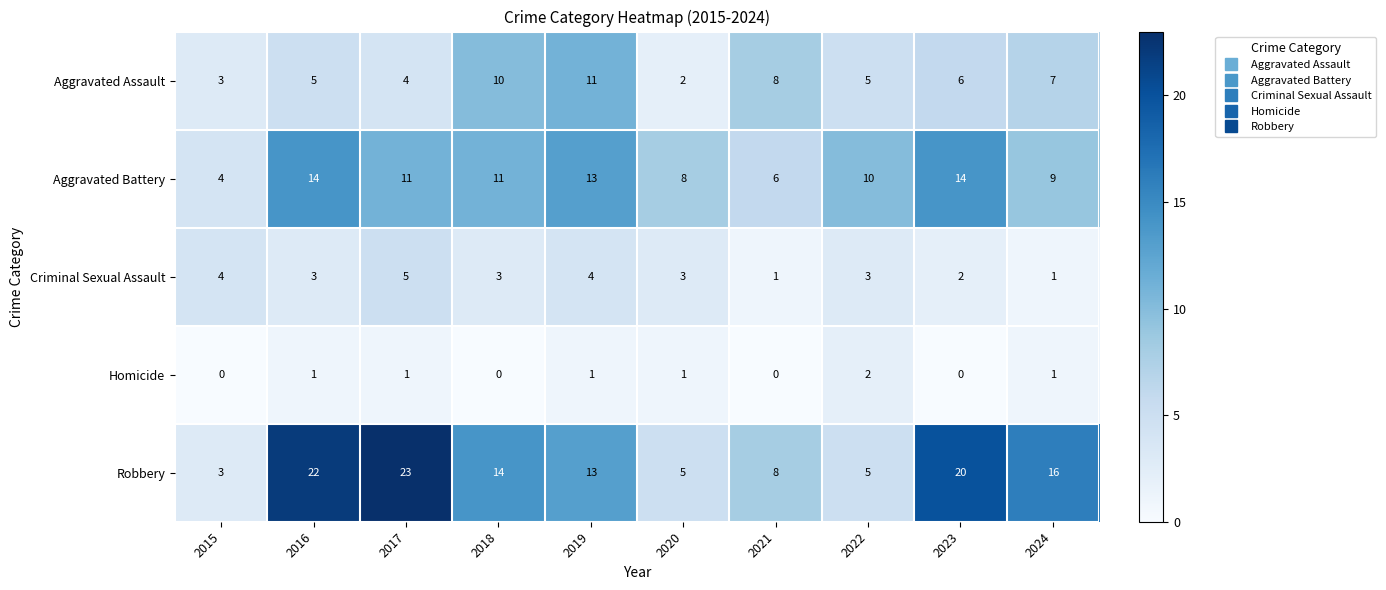

Which series has the widest spread of values?

Robbery